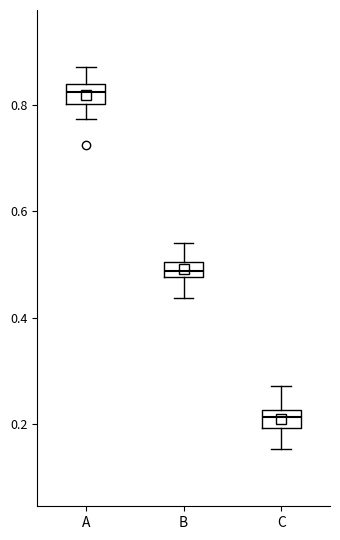

Where does the lower whisker of the box for A end on the y-axis? The values are not printed on the chart, so give them approximately, as read against the axis.

0.78